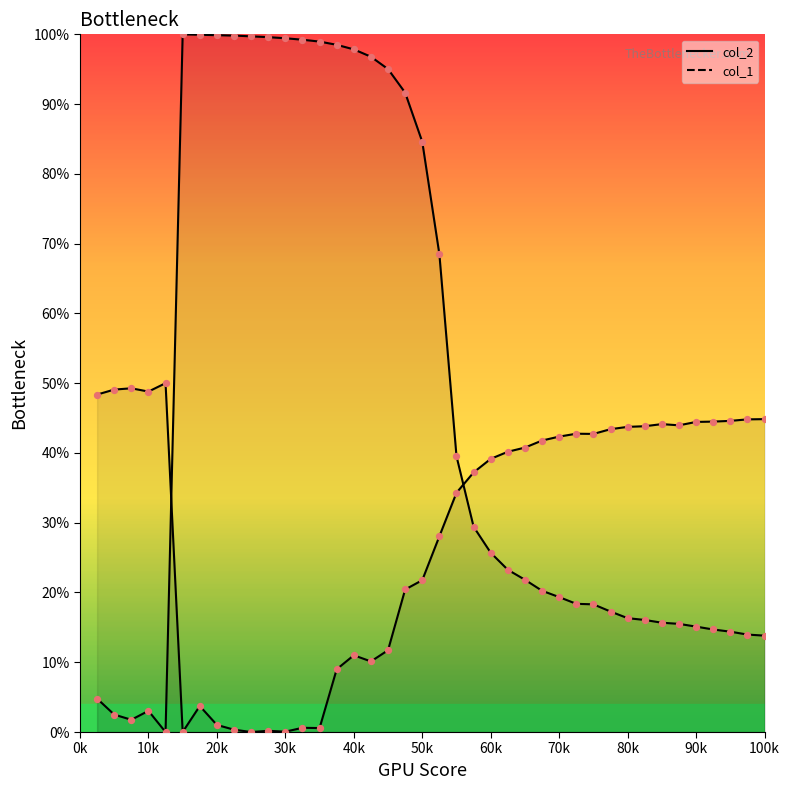

At which category is the sum across all series the highest?

19